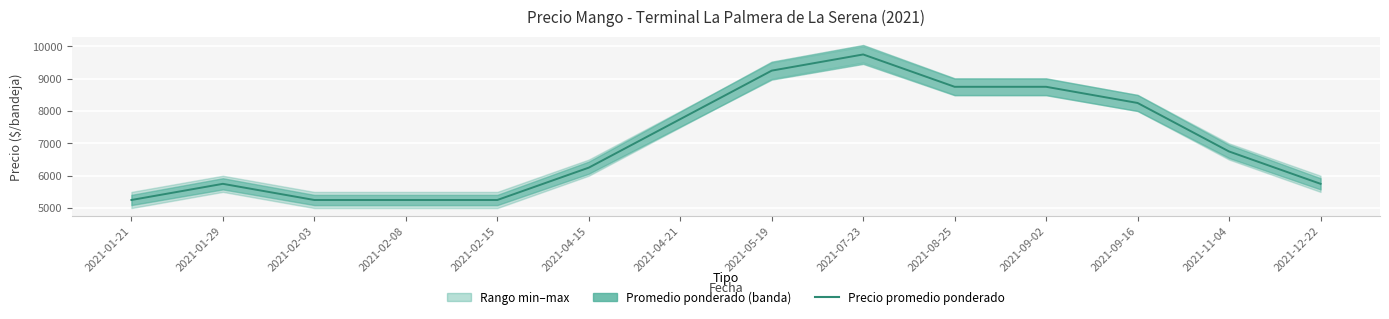

What is the label of the 5th point from the left?

2021-02-15